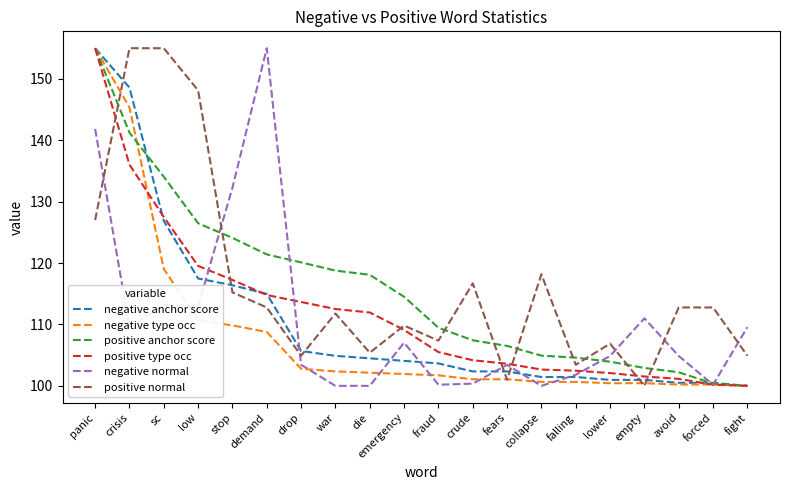

What is the greatest value displayed?

155.0